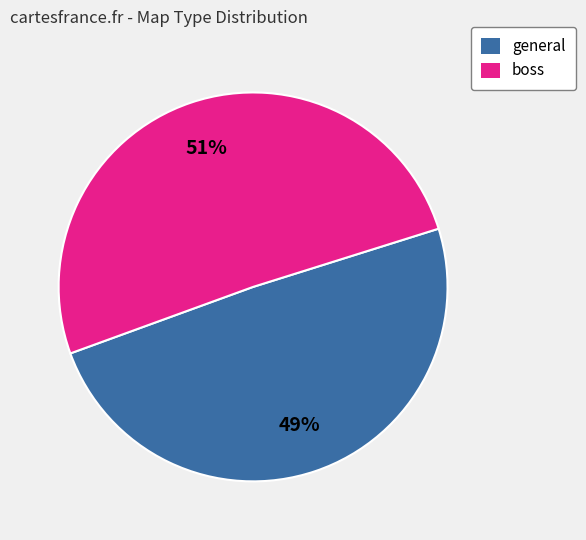

To the nearest percent, what is the average slice percentage?

50%